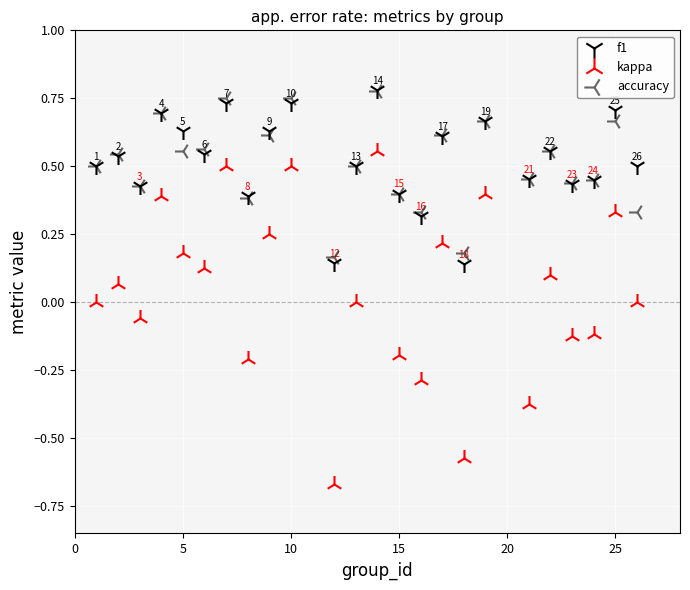

What are all the series names shown in the legend?

f1, kappa, accuracy